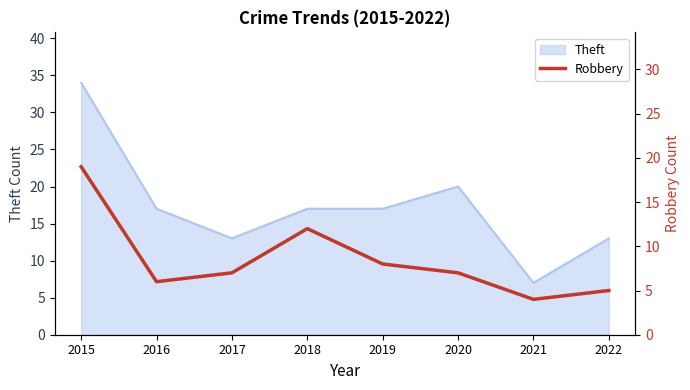

True or false: Theft has a value of 17 at 2018.

True